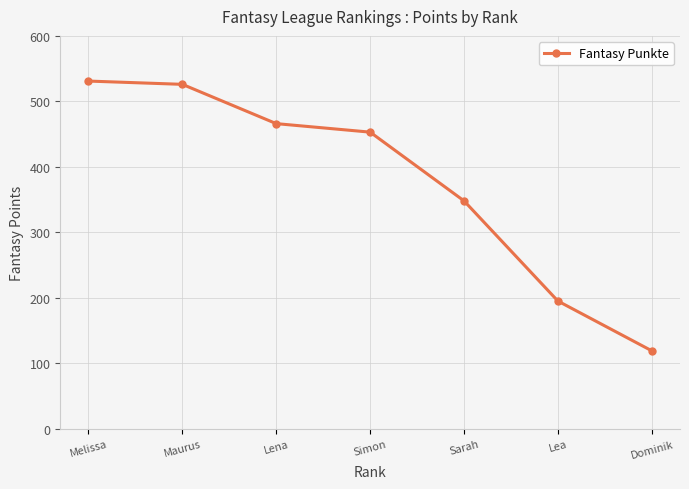

What is the average value?

377